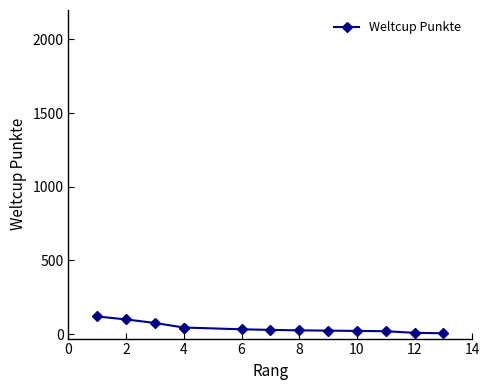

What is the sum of the values at 14 and 10?

46